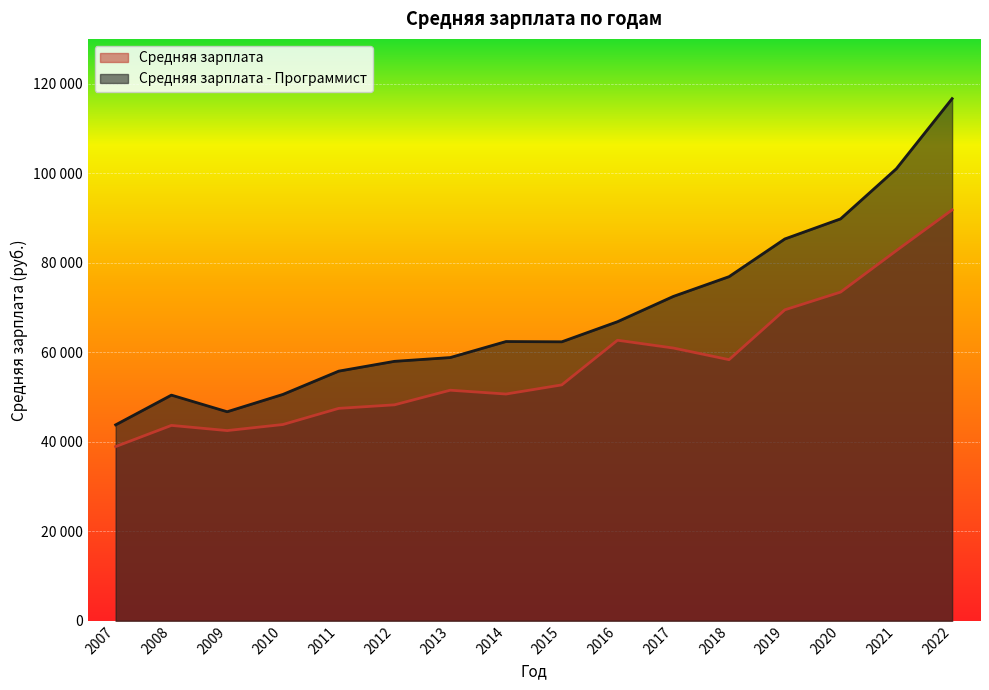

What is the highest value of the Средняя зарплата series?

91795